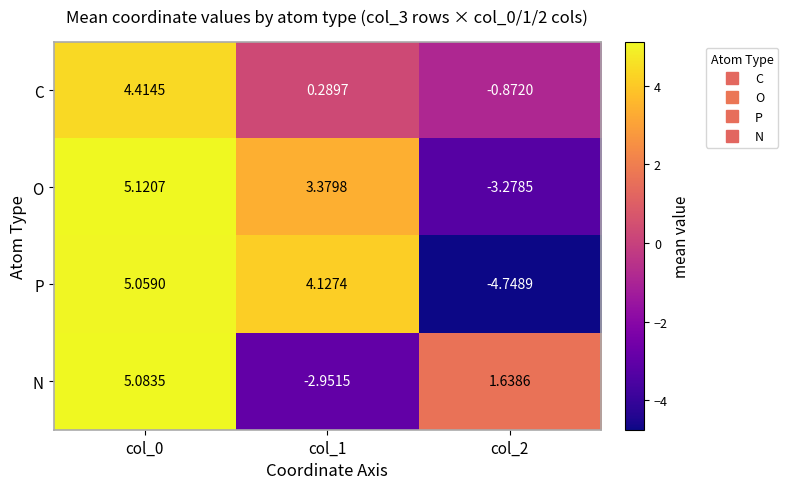

How many distinct data groups are displayed?

4